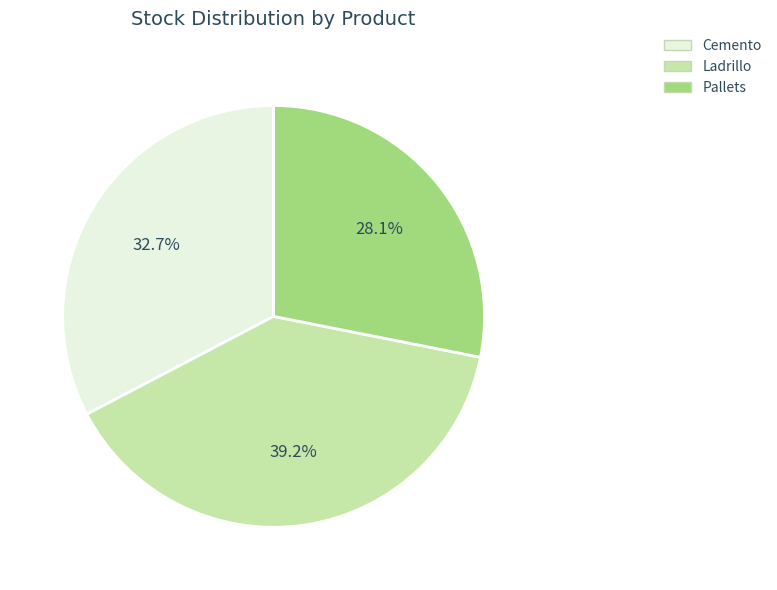

Is there any slice that represents more than half of the pie?

No